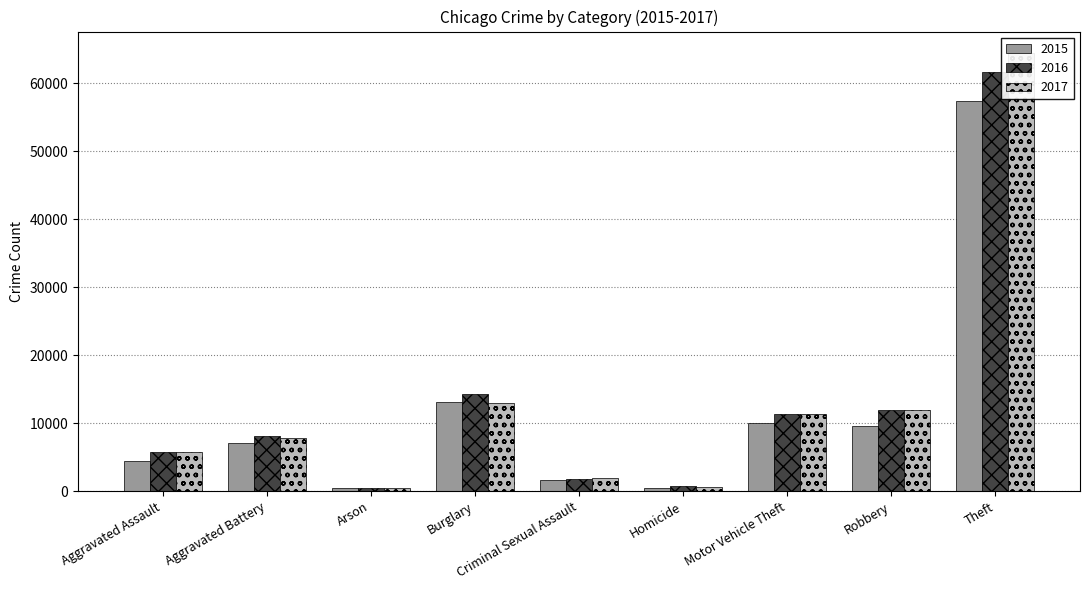

What is the highest value of the 2015 series?

57352